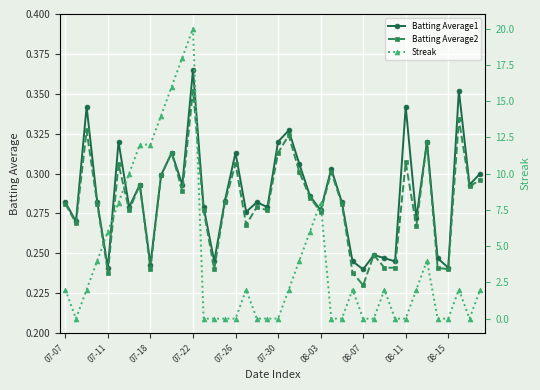

Which series has the largest total across all categories?

Streak